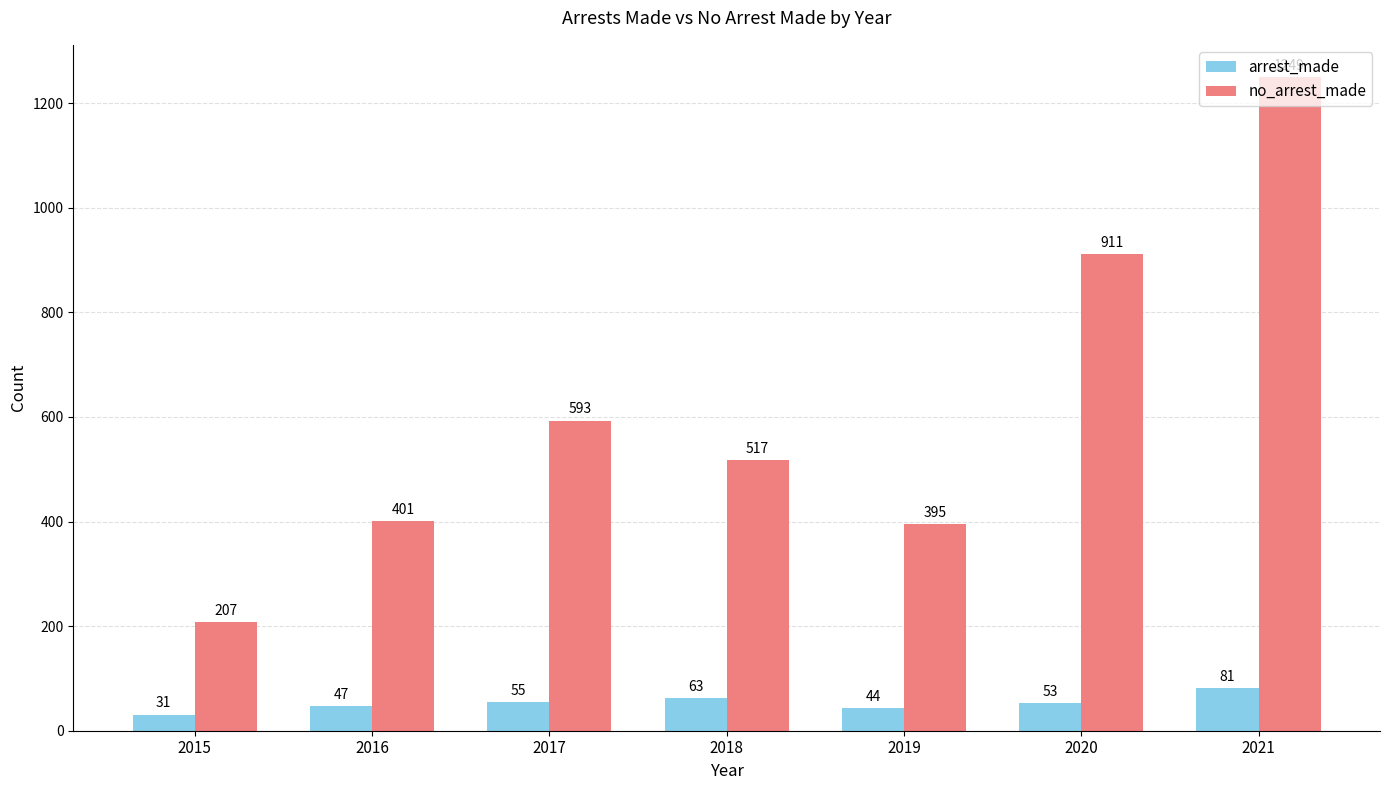

Is it true that arrest_made equals 44 at 2019?

True